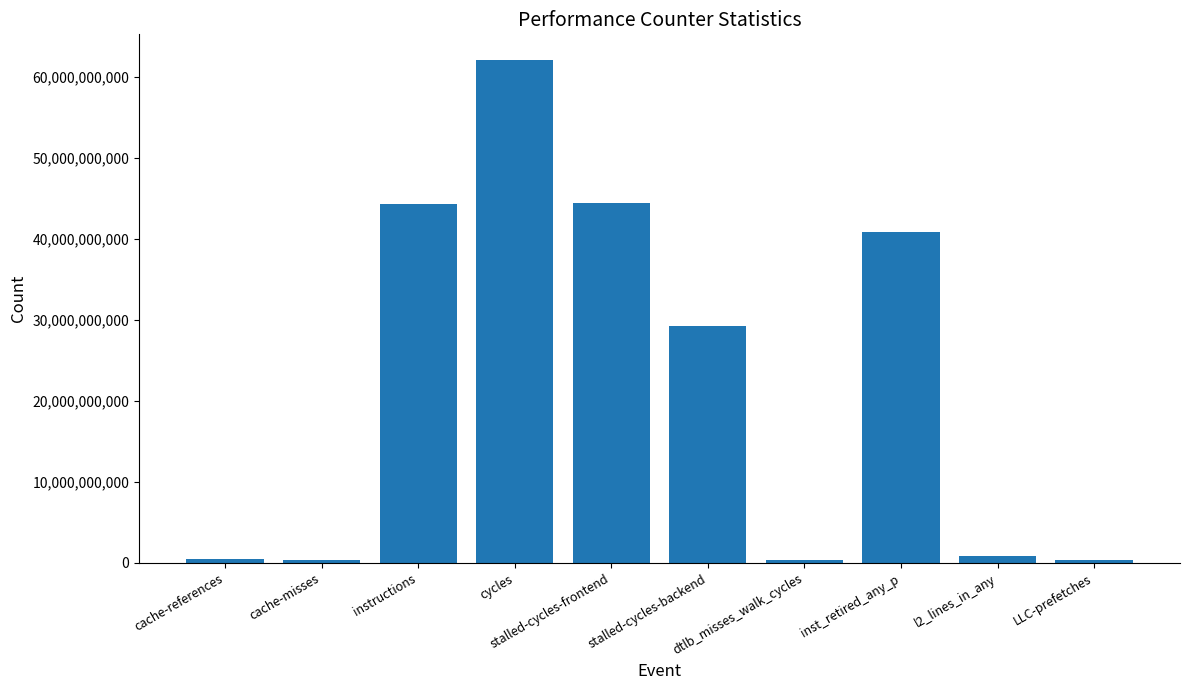

Is it true that the value at instructions is 44292311012?

True